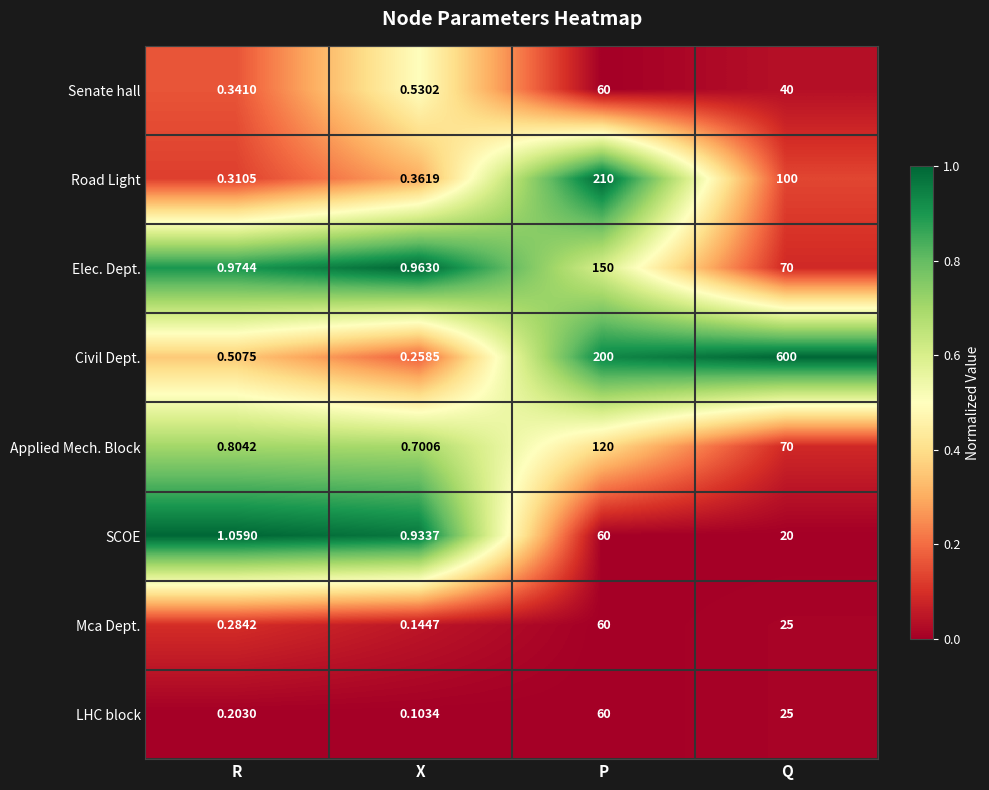

Between X and Q, which series saw the biggest shift?

Civil Dept.